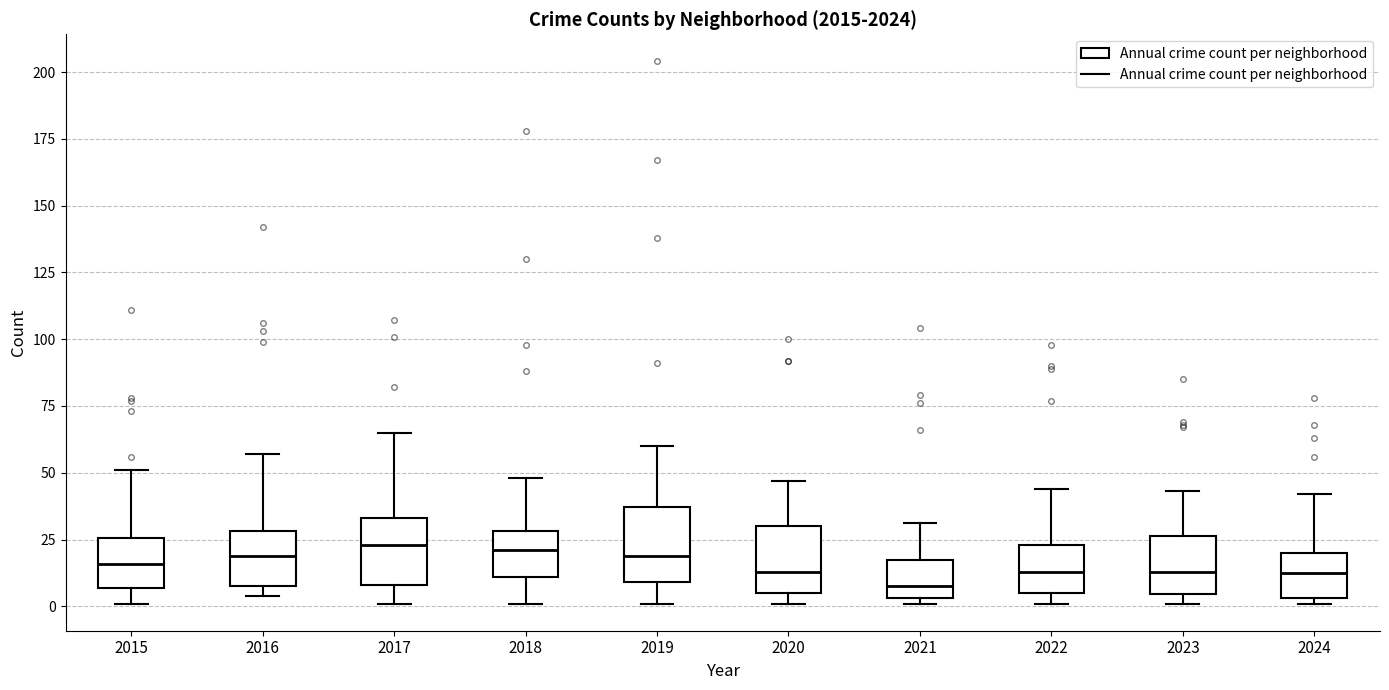

Where is the upper edge of the box at x = 2018 on the y-axis? The values are not printed on the chart, so give them approximately, as read against the axis.

30